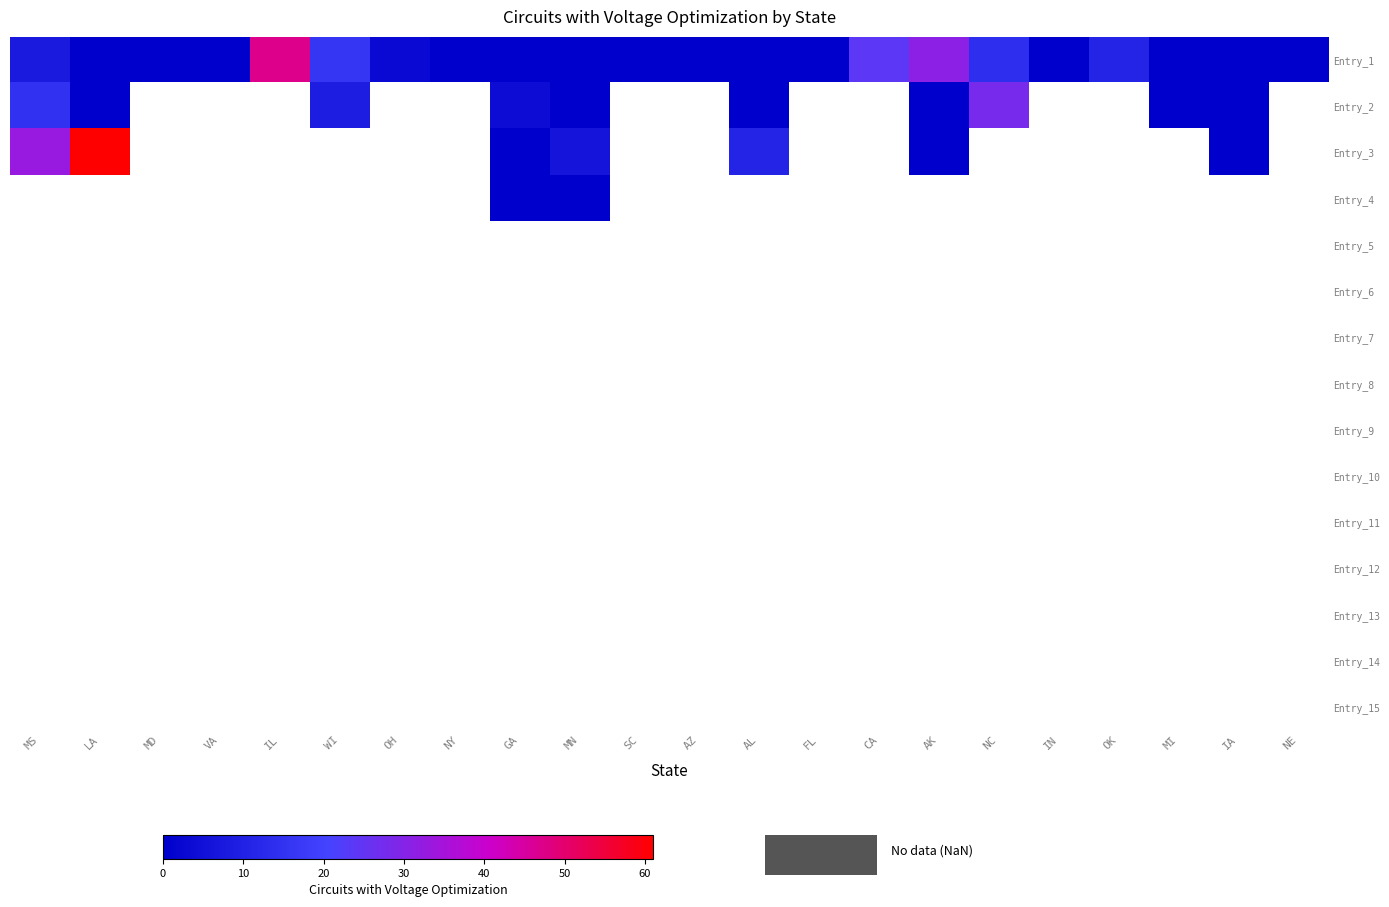

Between MS and FL, which is larger?

MS